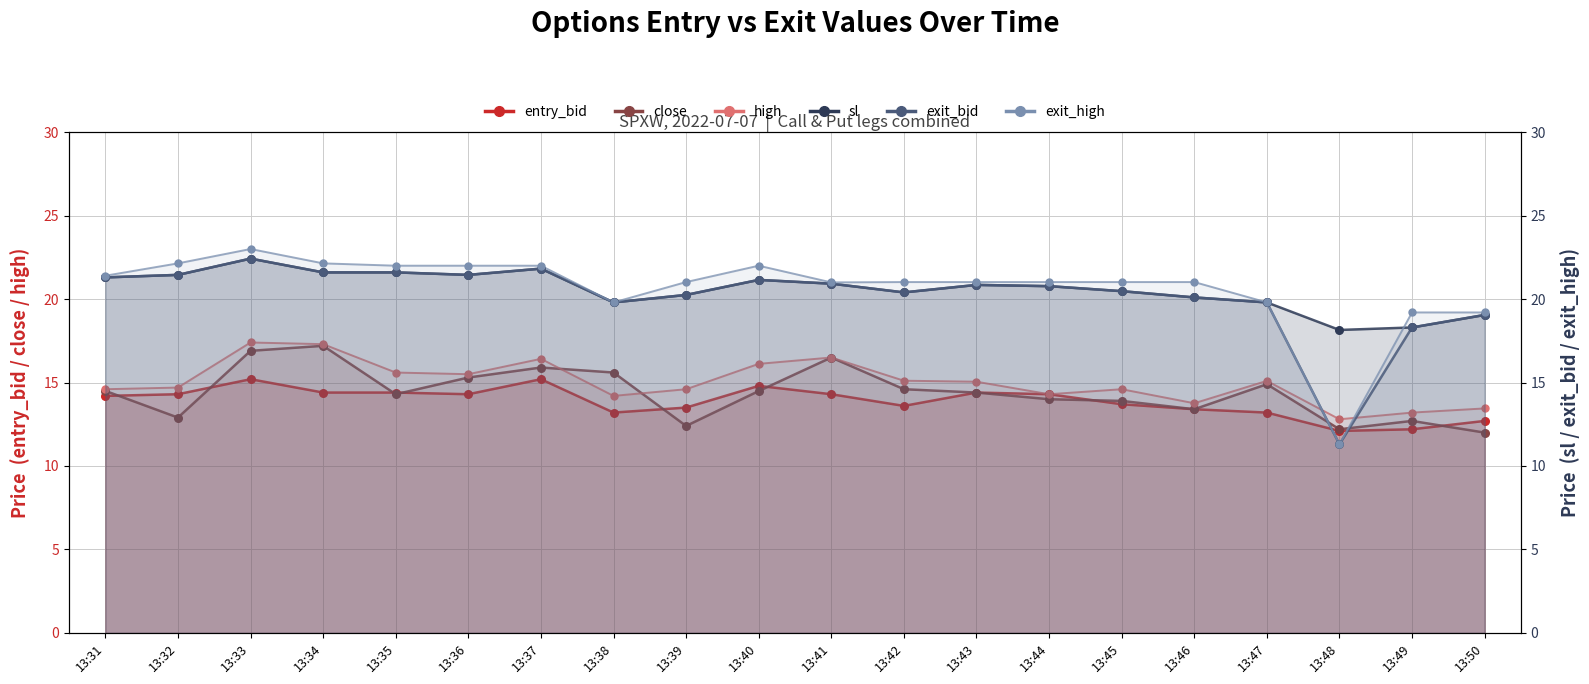

Is the value of high at 13:33 greater than the value of exit_high at 13:42?

No